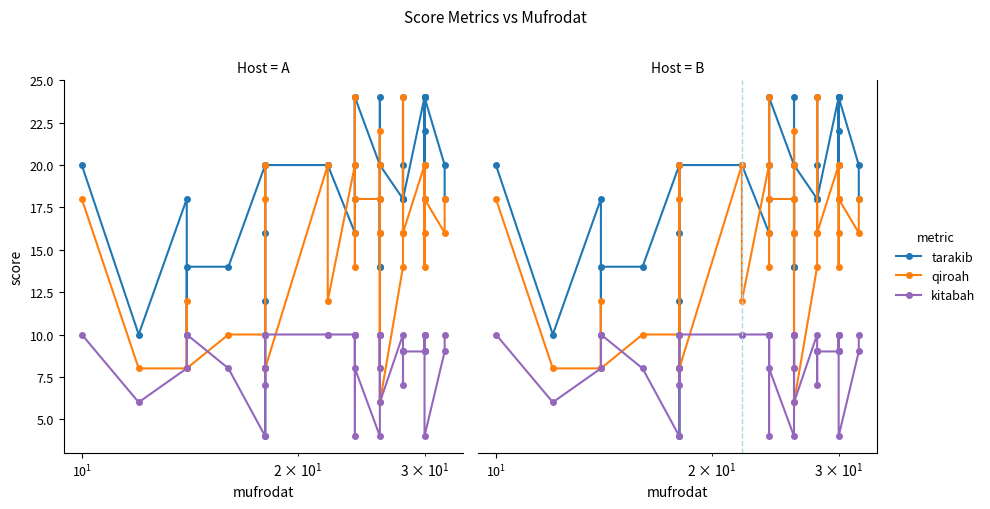

What is the total value across all series at 28?

43